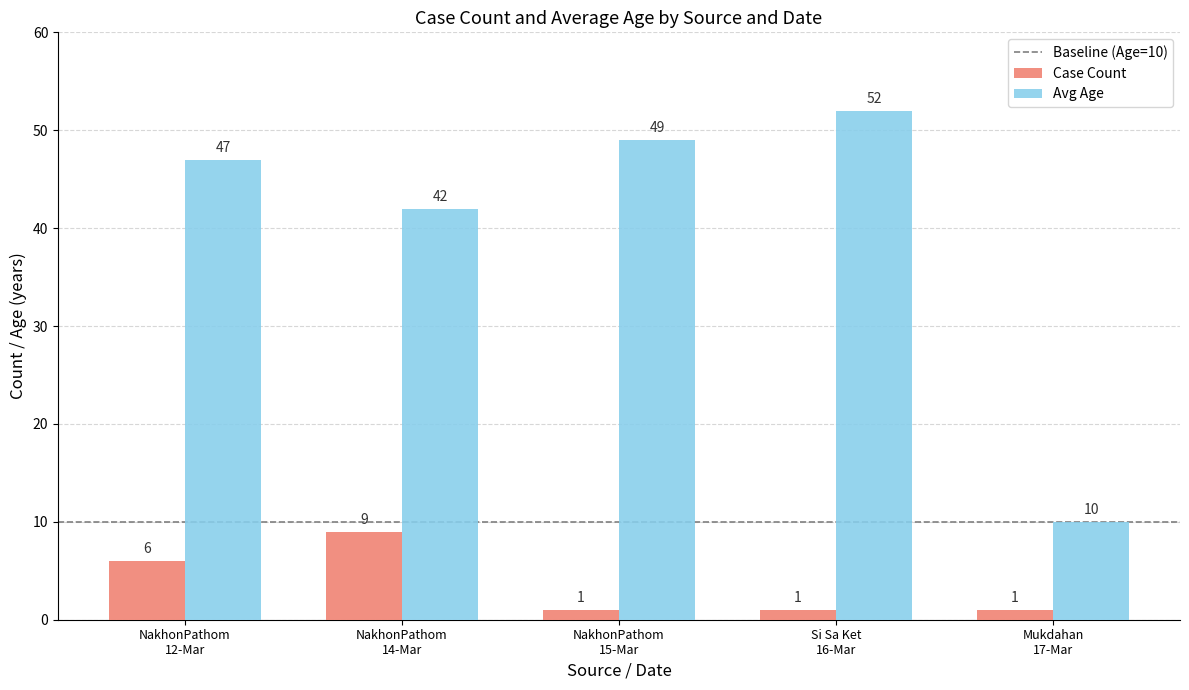

Which series has the largest total across all categories?

Avg Age